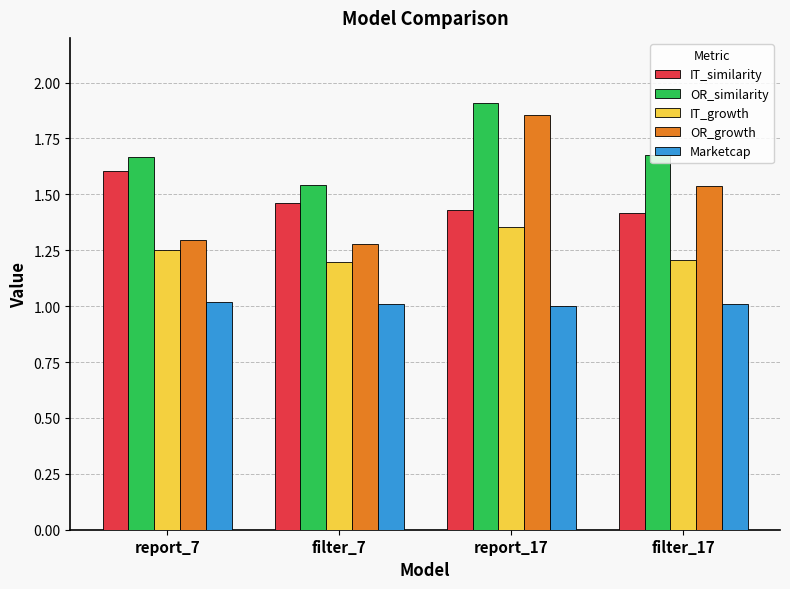

What is the difference between the second highest and second lowest values in the OR_growth series?

0.2